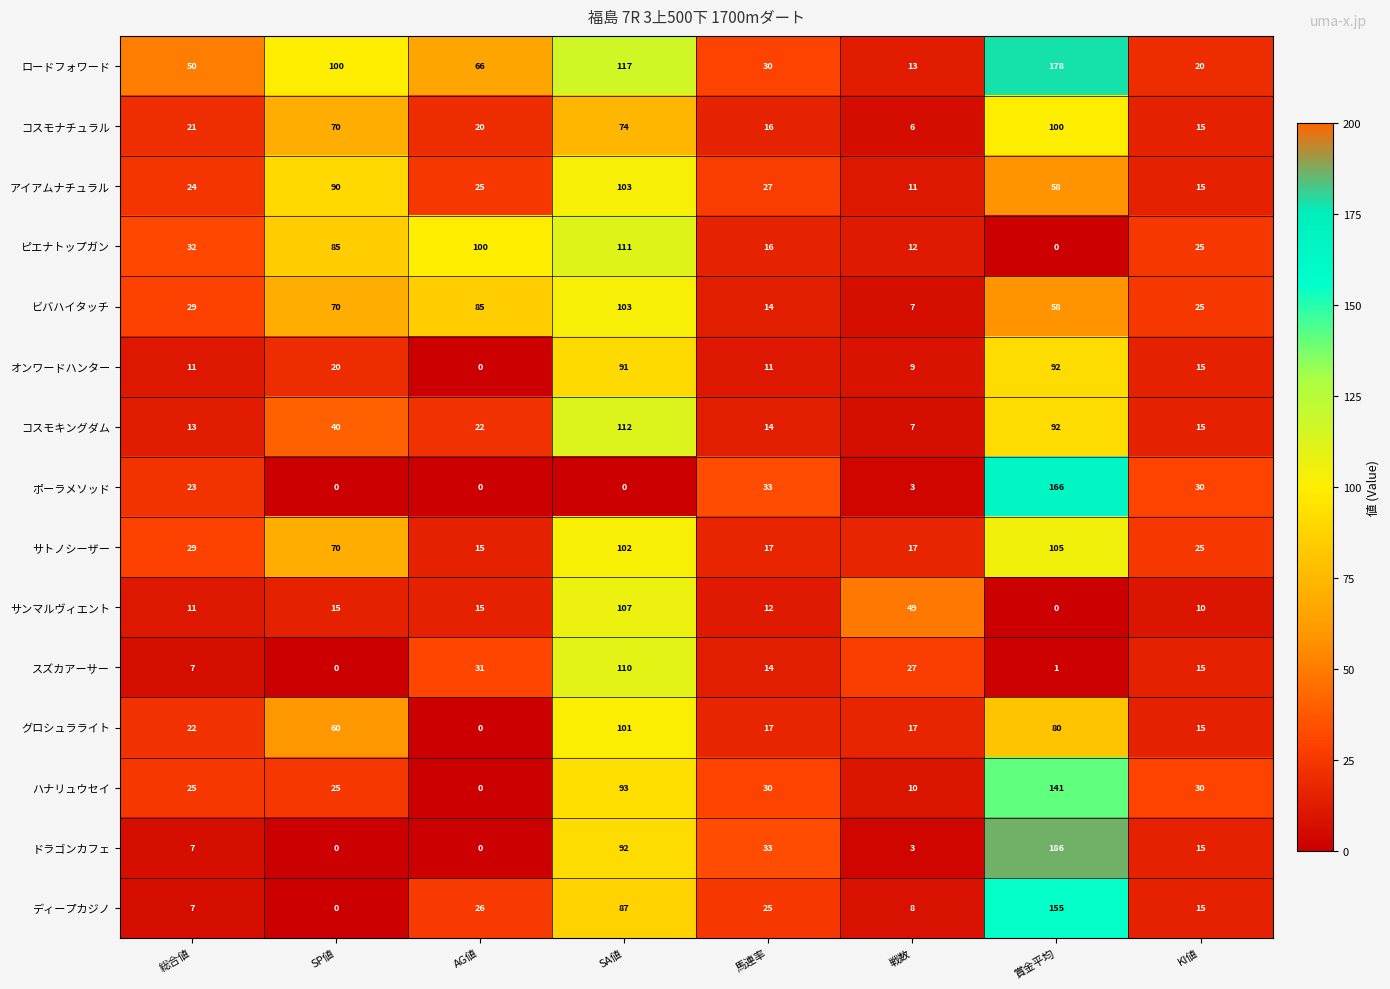

The value of オンワードハンター at KI値 is 15. True or false?

True